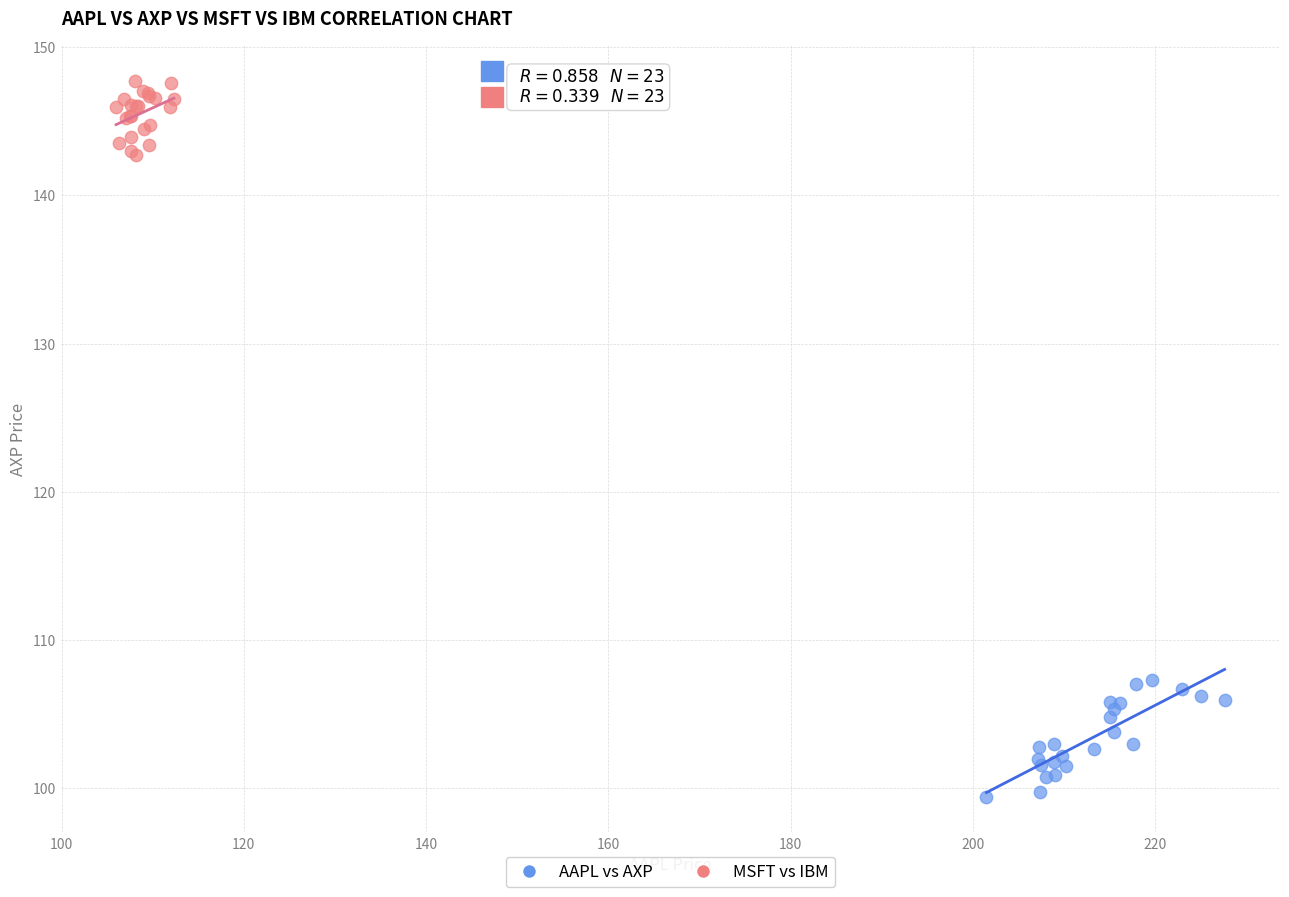

What are all the series names shown in the legend?

AAPL vs AXP, MSFT vs IBM